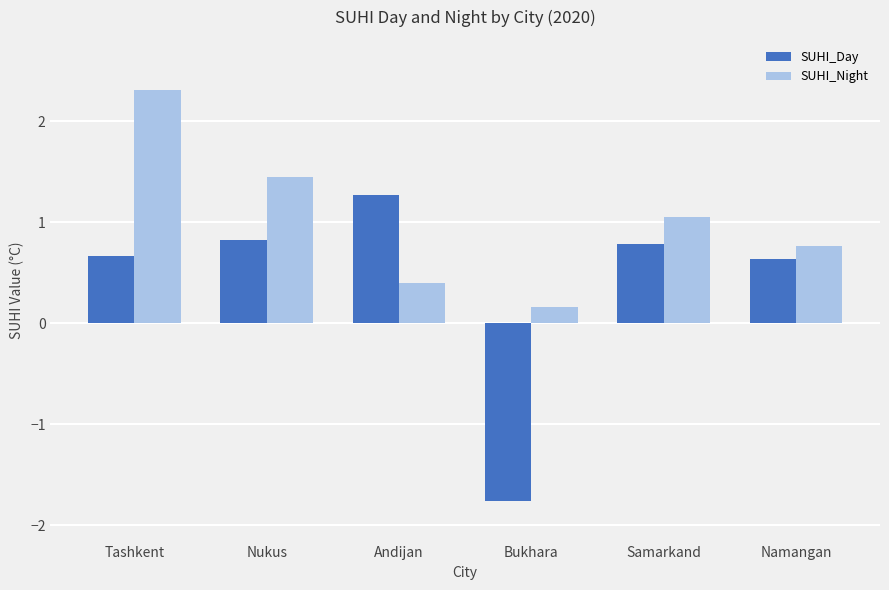

What is the average value of the SUHI_Night series?

1.0